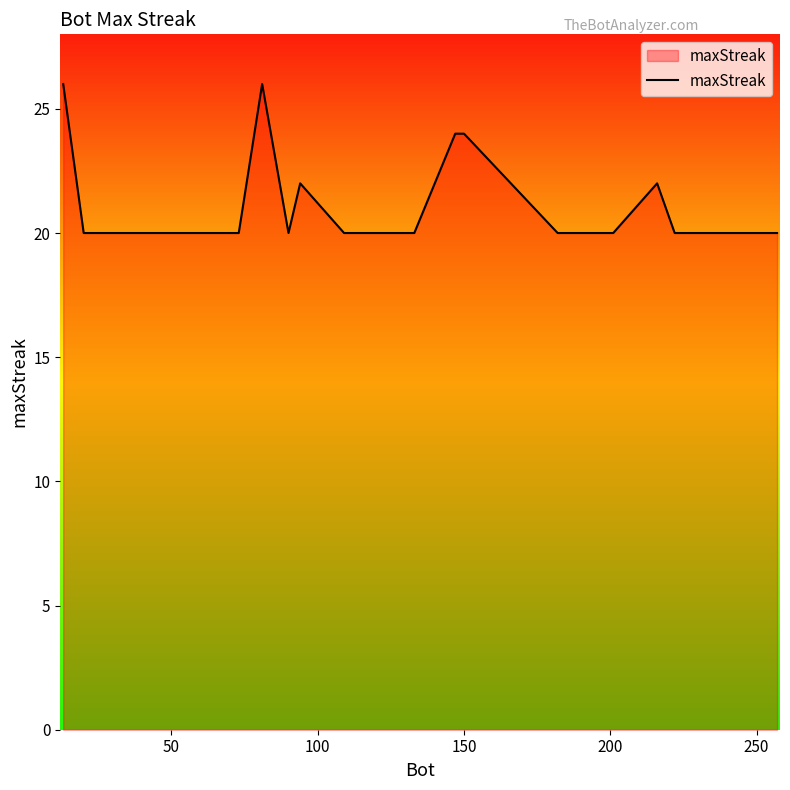

What is the difference between the maximum and minimum values?

6